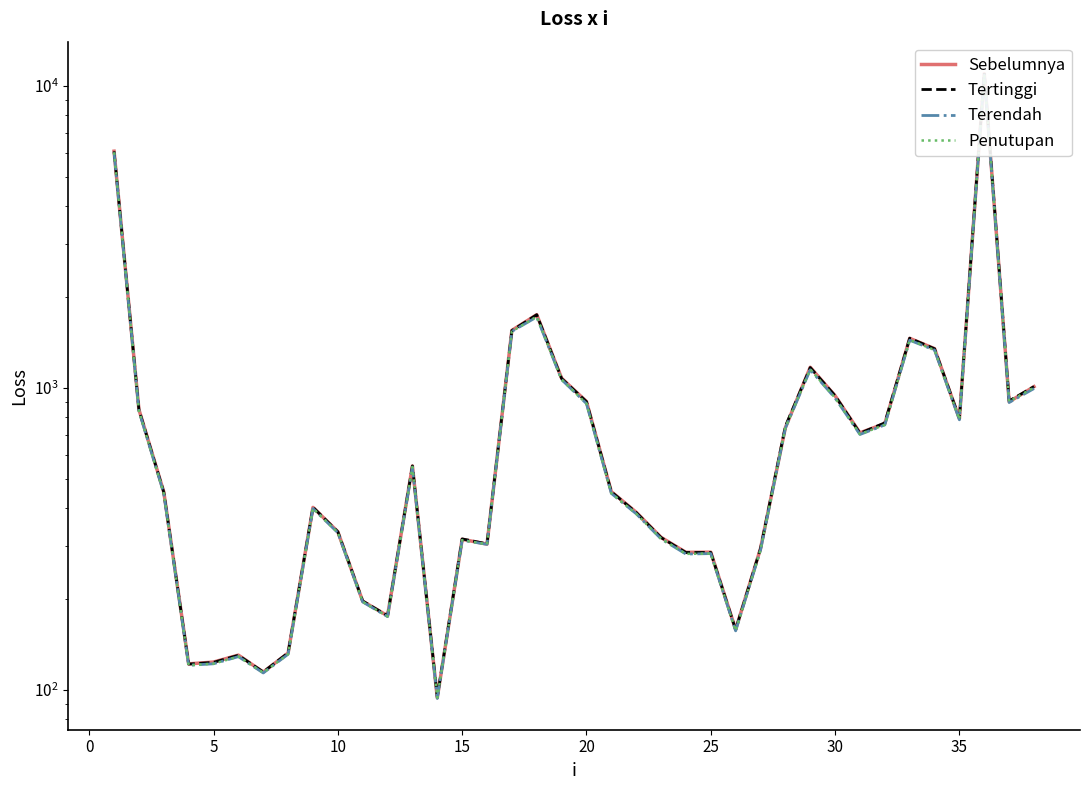

What is the average value of the Tertinggi series?

1017.4